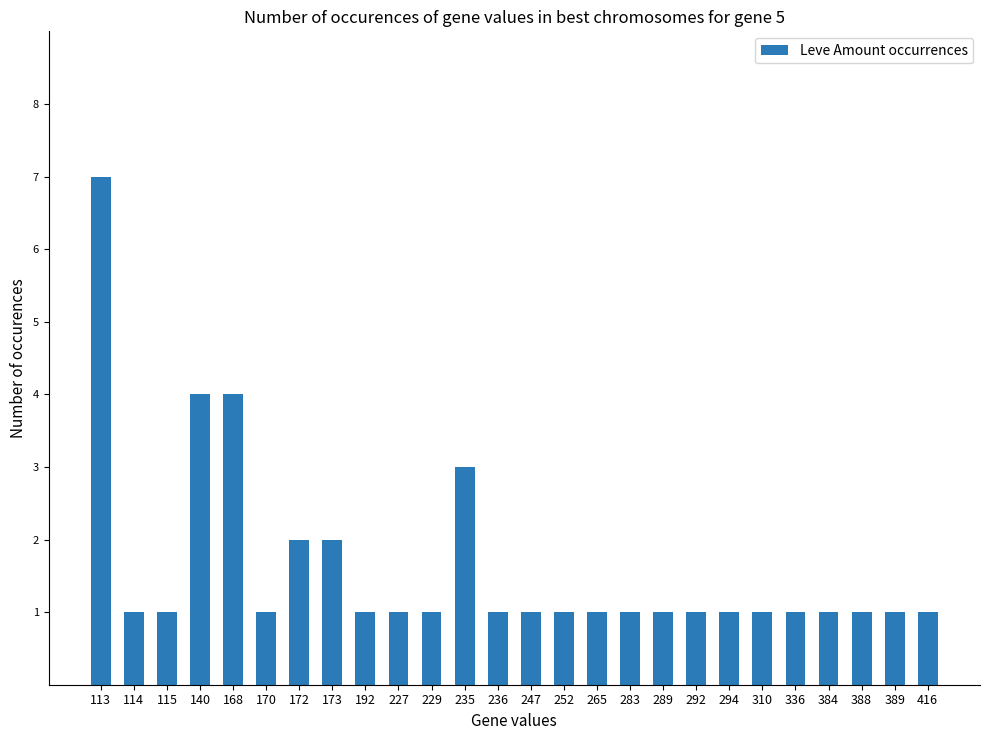

Reading left to right, extract all data points from this chart.

113=7	114=1	115=1	140=4	168=4	170=1	172=2	173=2	192=1	227=1	229=1	235=3	236=1	247=1	252=1	265=1	283=1	289=1	292=1	294=1	310=1	336=1	384=1	388=1	389=1	416=1